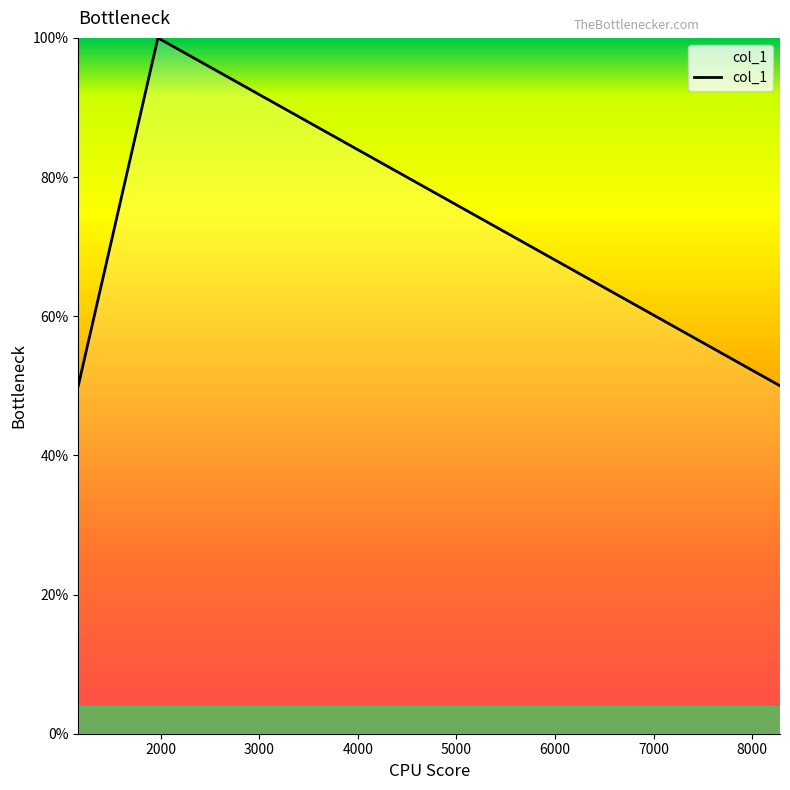

What is the difference between the maximum and second lowest values?

50